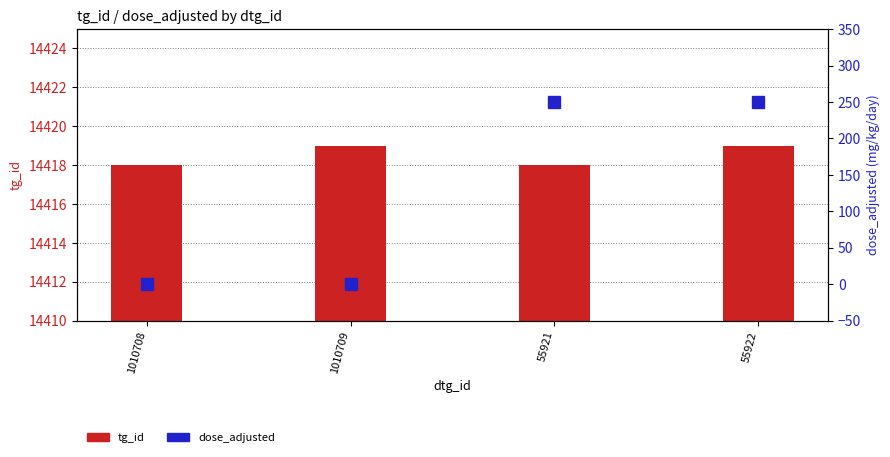

At which label is tg_id closest to 14418?

1010708